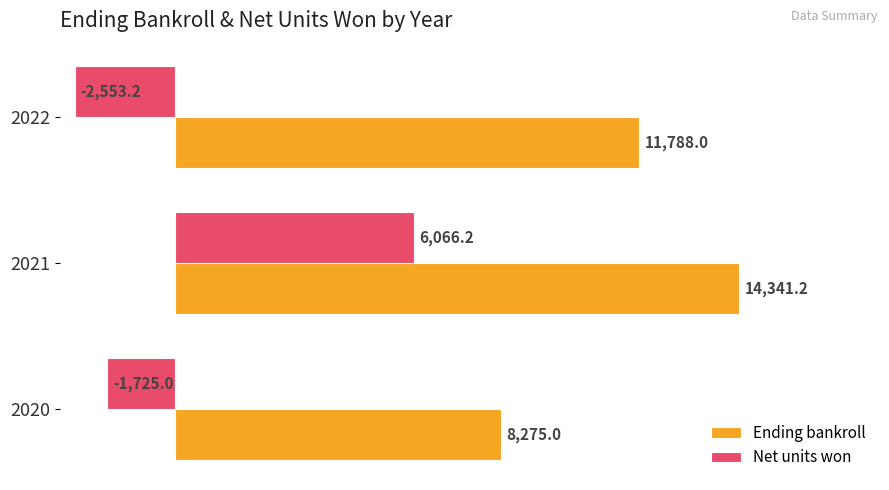

Which series has the largest total across all categories?

Ending bankroll